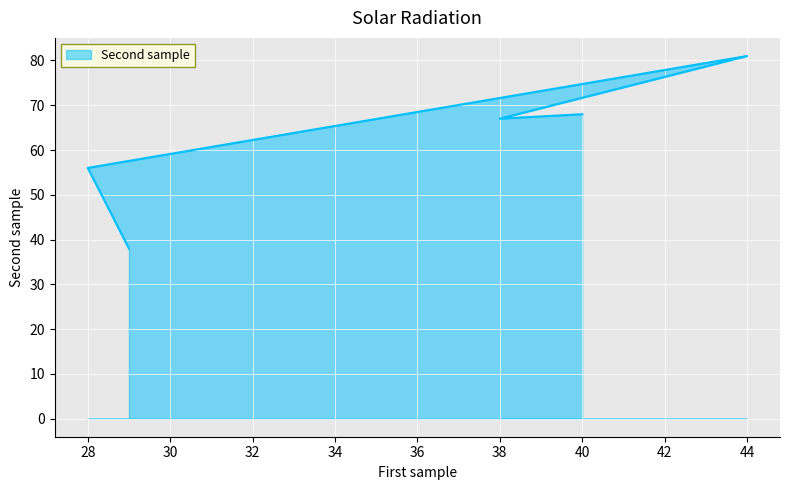

What is the difference between the second highest and minimum values?

30